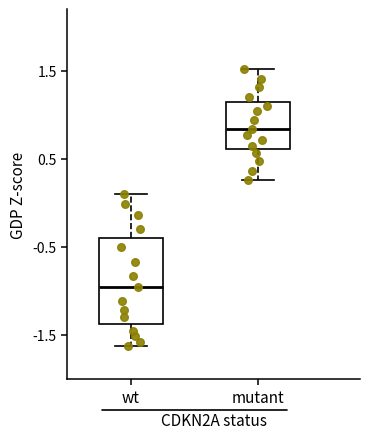

Reading left to right, transcribe this box plot: for each box, give where its median line is, the range the box spans, and where its two whiskers end, as read against the y-axis. The values are not printed on the chart, so give them approximately, as read against the axis.

wt: median -1.0, box -1.4 to -0.4, whiskers -1.6 to 0.1
mutant: median 0.8, box 0.6 to 1.1, whiskers 0.3 to 1.5